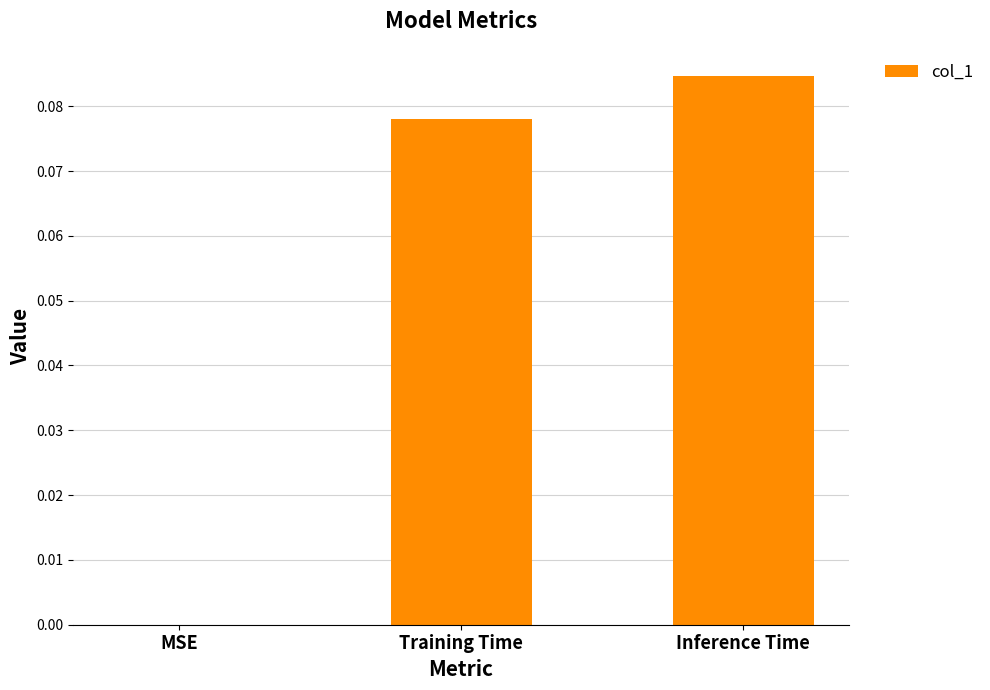

What is the sum of all values?

0.2